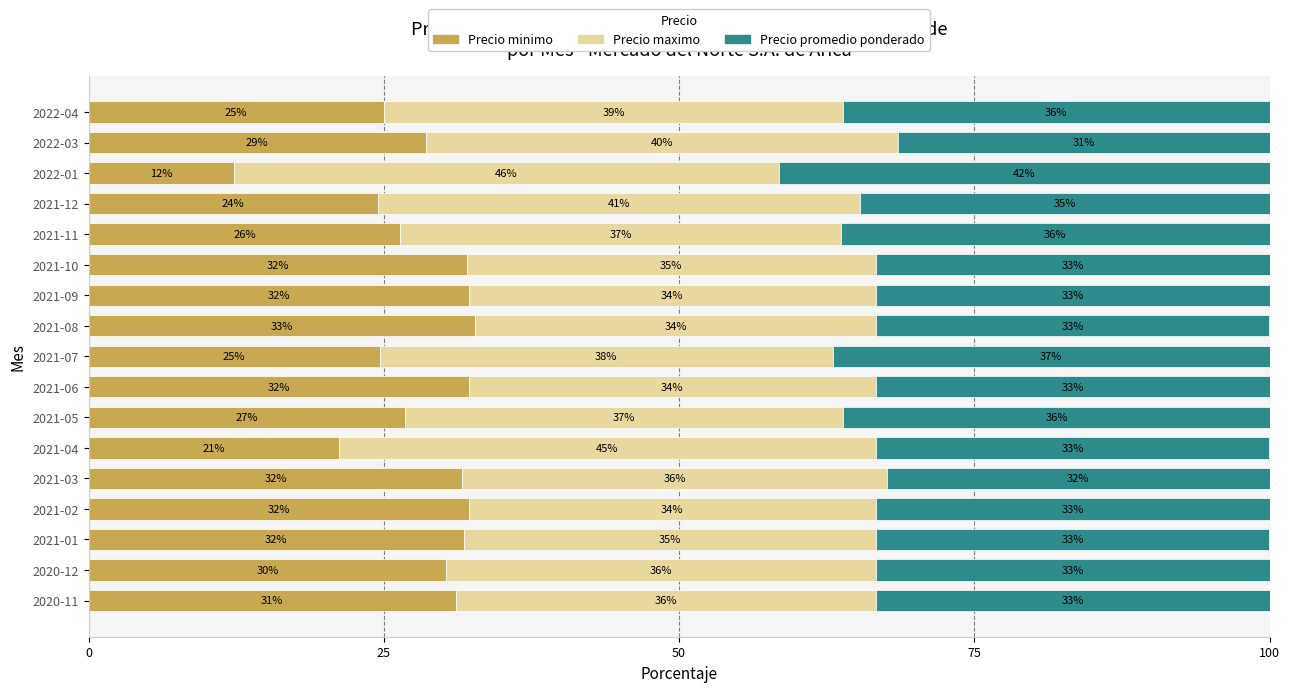

Which category has the highest value in the Precio minimo series?

2021-08